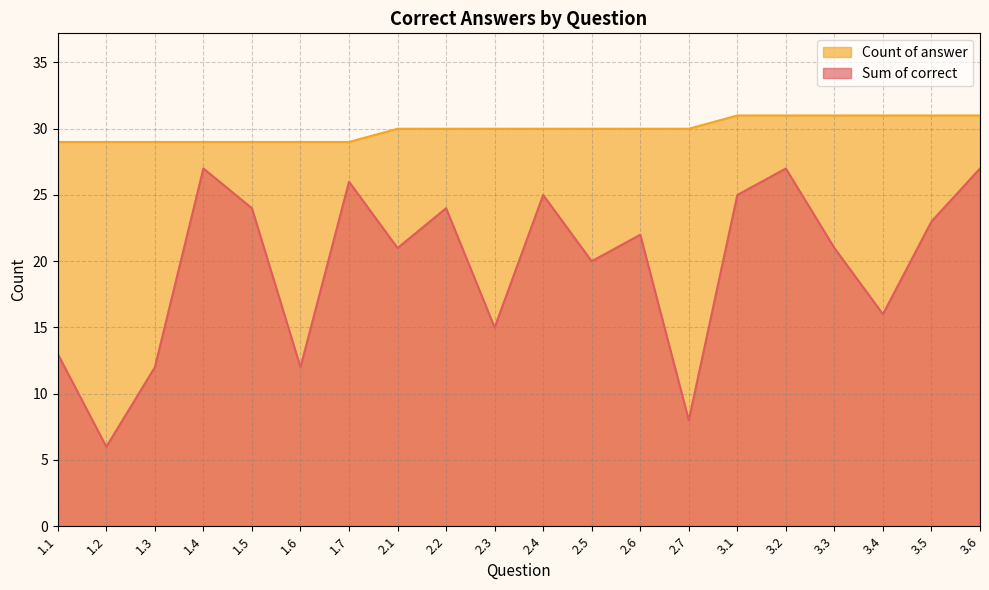

Between 1.5 and 2.4, which is larger?

2.4